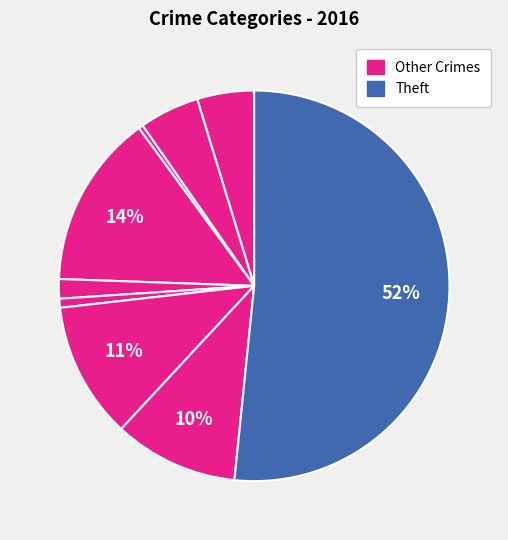

How many segments does this pie chart have?

9